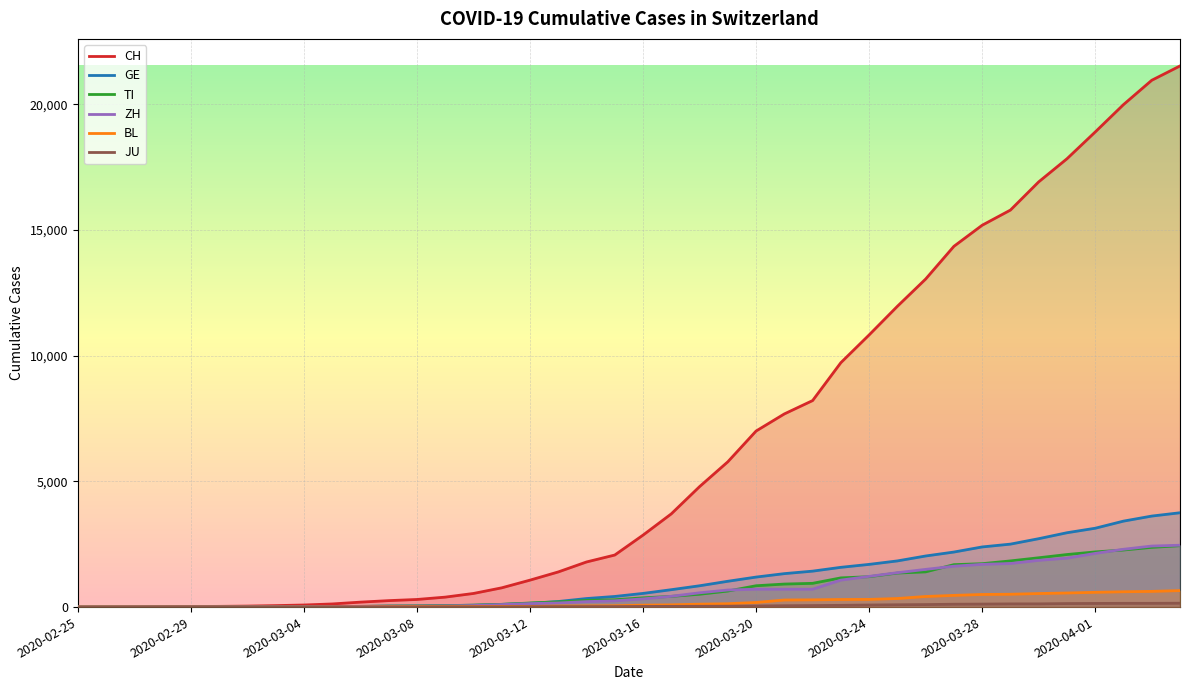

Reading right to left, extract all data points from this chart.

CH: 21529	20959	19991	18902	17836	16917	15795	15192	14353	13051	11967	10828	9724	8216	7685	7004	5780	4792	3709	2863	2071	1795	1398	1072	766	542	396	303	257	197	125	83	59	40	29	23	13	6	2	0
GE: 3753	3621	3420	3137	2958	2721	2505	2393	2190	2033	1837	1699	1582	1430	1331	1194	1027	848	692	544	423	340	222	150	109	76	56	40	38	25	17	14	13	10	9	8	4	1	1	0
TI: 2442	2377	2271	2195	2091	1962	1837	1727	1688	1401	1354	1209	1162	945	916	849	638	511	426	368	293	265	206	163	108	75	61	49	41	28	25	13	8	4	2	2	1	1	1	0
ZH: 2461	2428	2300	2136	1947	1859	1733	1701	1627	1500	1368	1221	1073	711	711	711	679	568	429	326	250	218	163	140	101	62	49	40	34	29	23	15	13	10	7	6	2	2	0	0
BL: 656	625	610	588	561	539	511	502	466	422	341	306	302	289	282	184	134	116	89	76	54	47	42	26	26	22	20	19	15	6	6	2	2	2	2	2	1	0	0	0
JU: 154	149	149	145	140	128	127	119	114	100	92	82	69	61	54	44	36	32	29	25	19	18	17	12	7	7	7	5	5	4	4	2	2	1	1	1	1	1	0	0